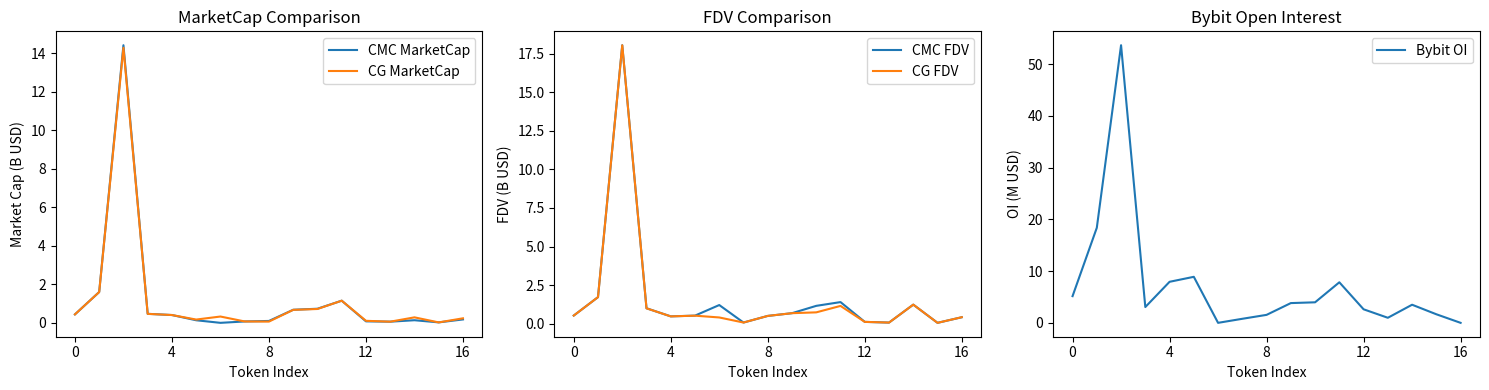

Count the number of data series in this chart.

5